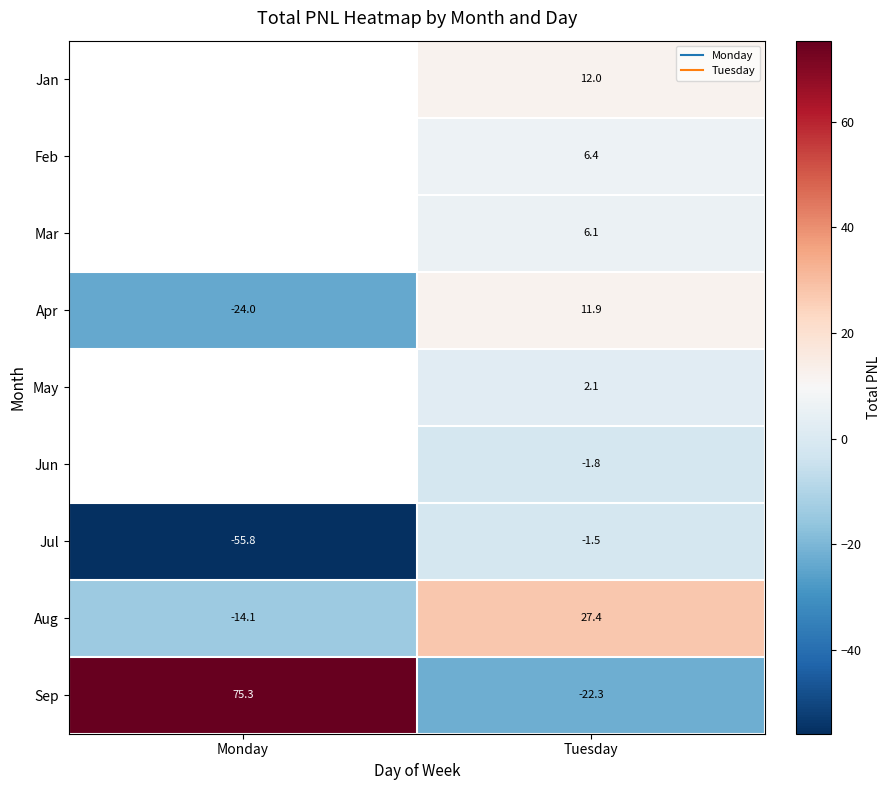

What is the difference between the maximum and minimum values in the Jul series?

54.3